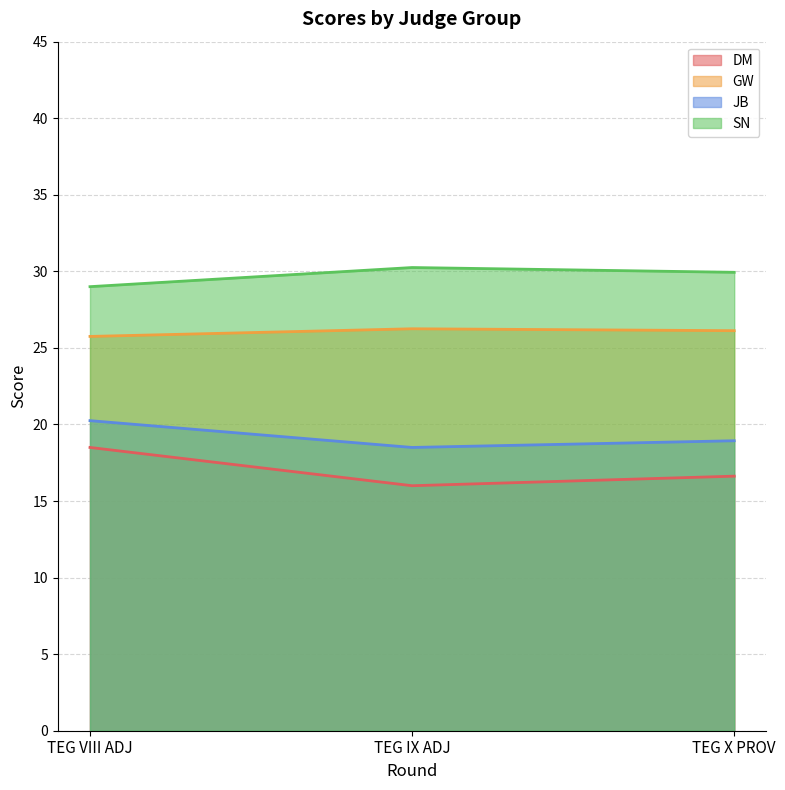

Reading left to right, list all the values displayed in this chart.

DM: TEG VIII ADJ=29.0	TEG IX ADJ=30.2	TEG X PROV=29.9
GW: TEG VIII ADJ=18.5	TEG IX ADJ=16.0	TEG X PROV=16.6
JB: TEG VIII ADJ=20.2	TEG IX ADJ=18.5	TEG X PROV=18.9
SN: TEG VIII ADJ=25.8	TEG IX ADJ=26.2	TEG X PROV=26.1